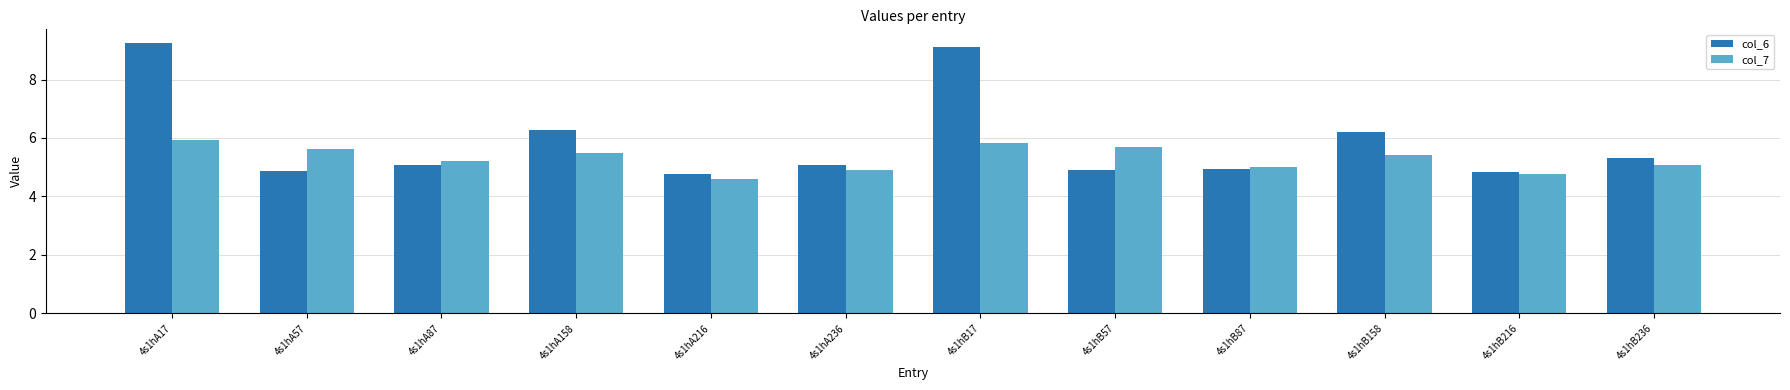

At which category is the sum across all series the highest?

4s1hA17